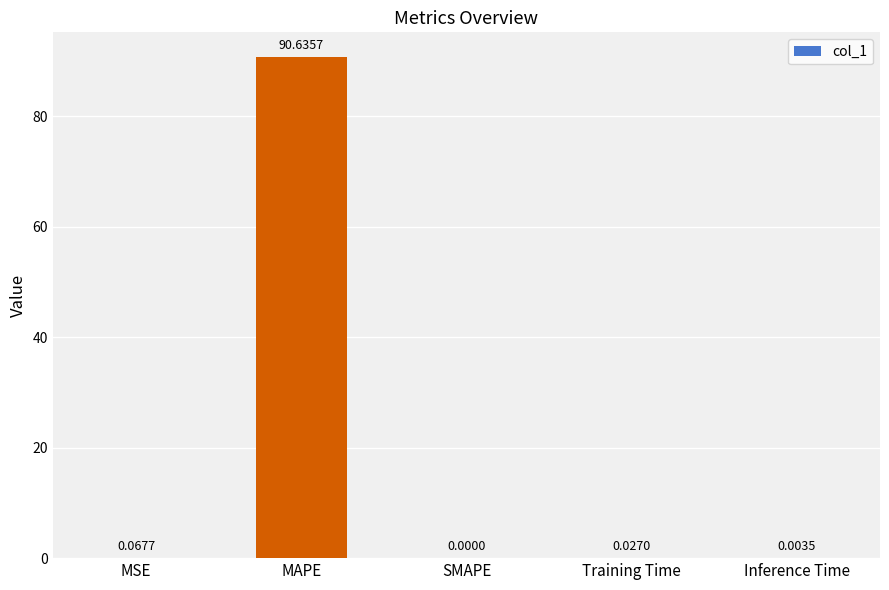

Where is the data nearest to the value 45?

MSE